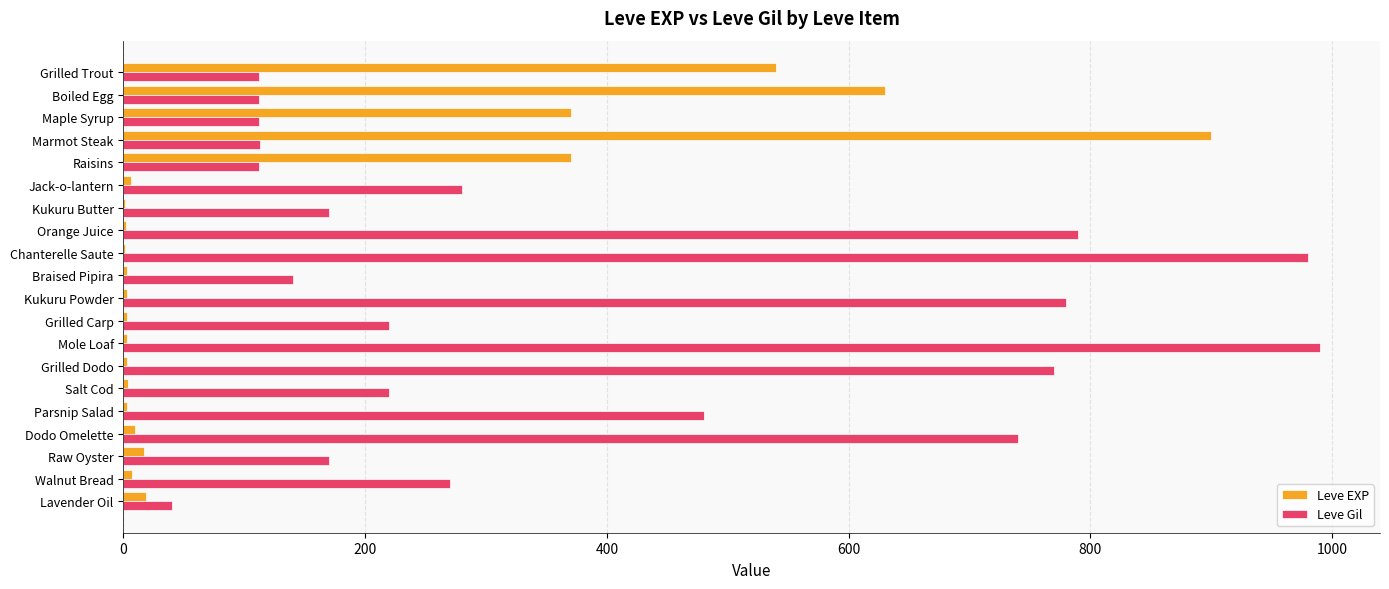

Is the value of Leve EXP at Dodo Omelette greater than the value of Leve Gil at Braised Pipira?

No